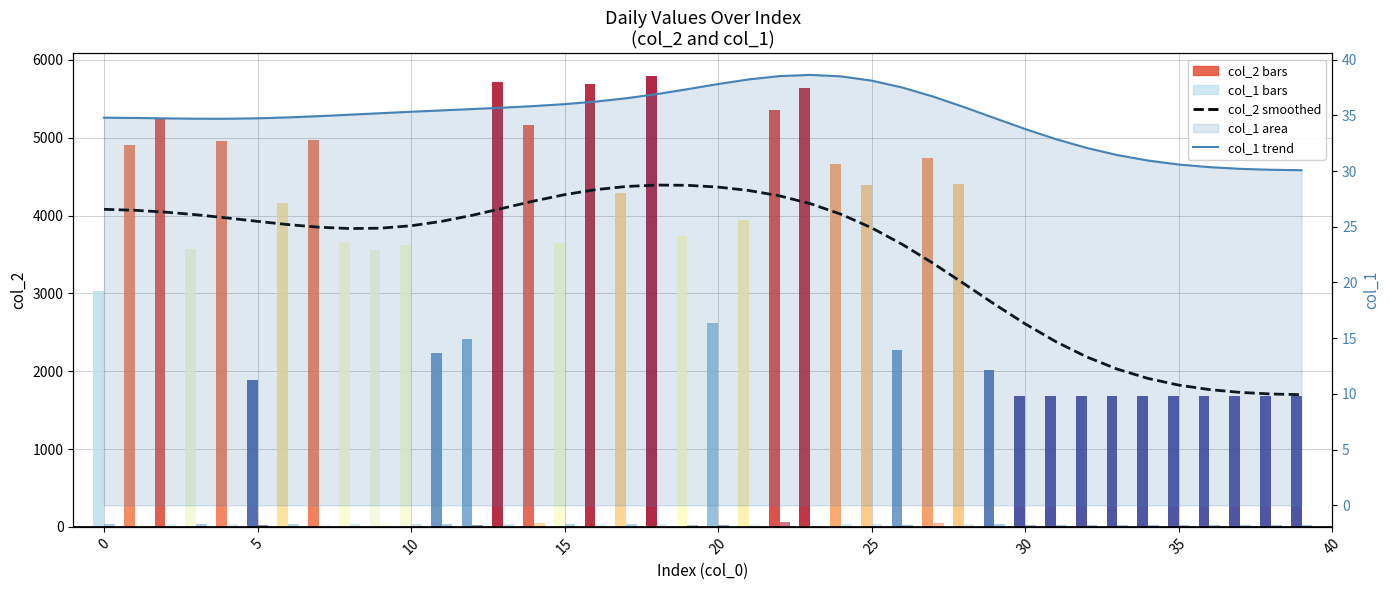

Rank the series by their average value, from lowest to highest.

col_1 trend, col_2 smoothed